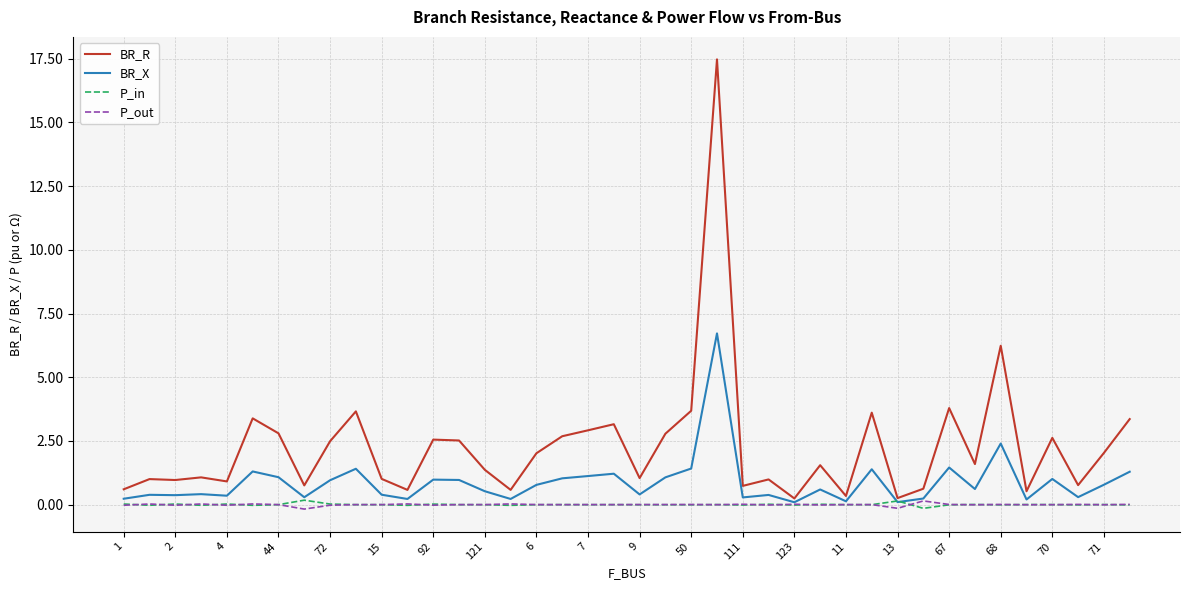

Which series has the largest range (max minus min)?

BR_R